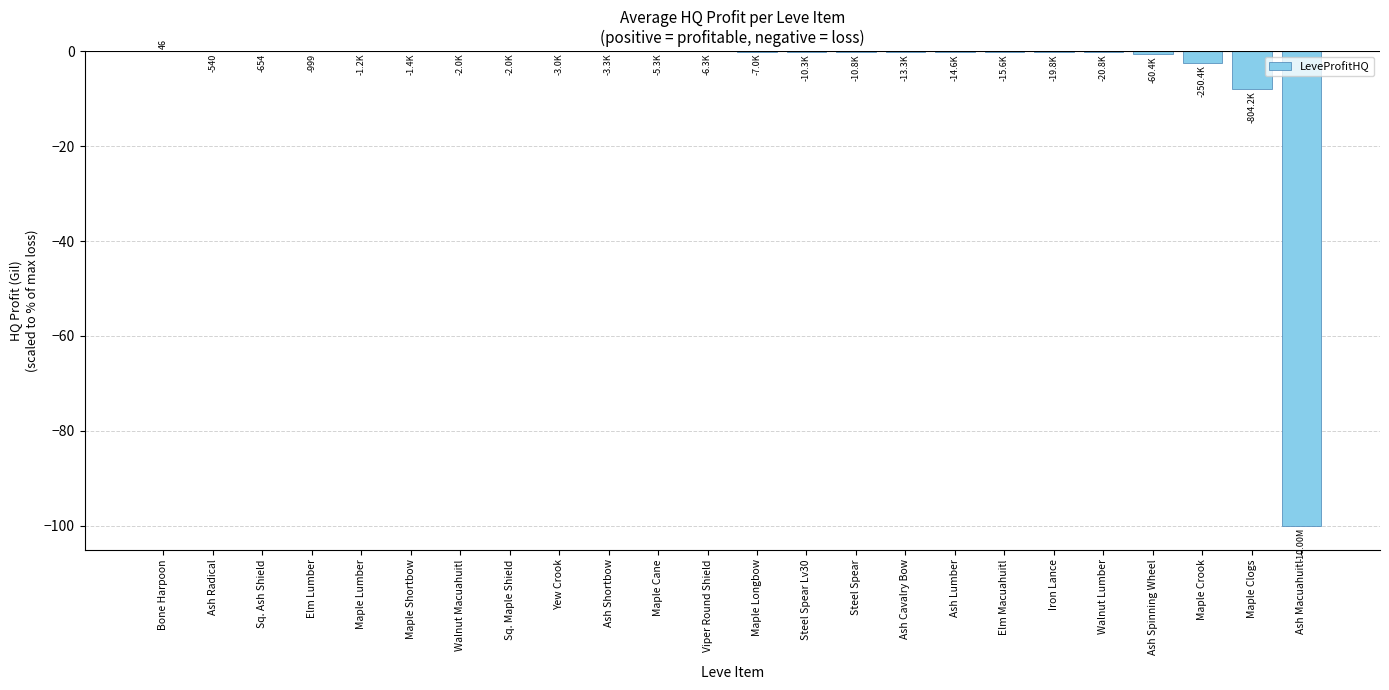

How many categories are shown in the chart?

24